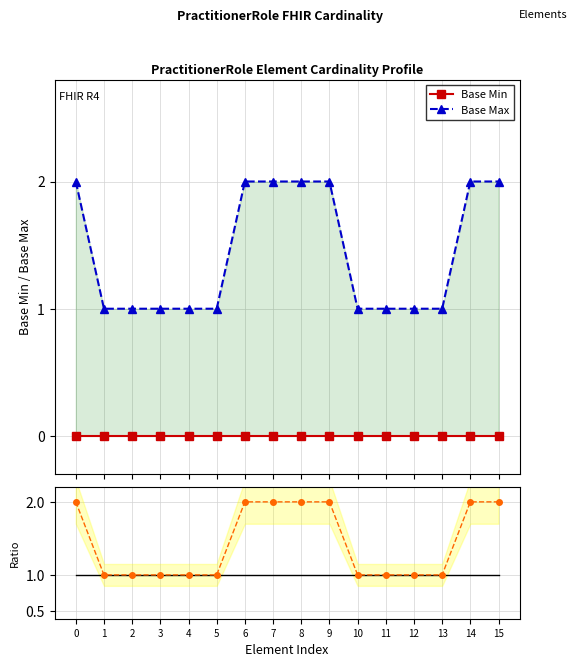

What value does the Base Max series have at 14?

2